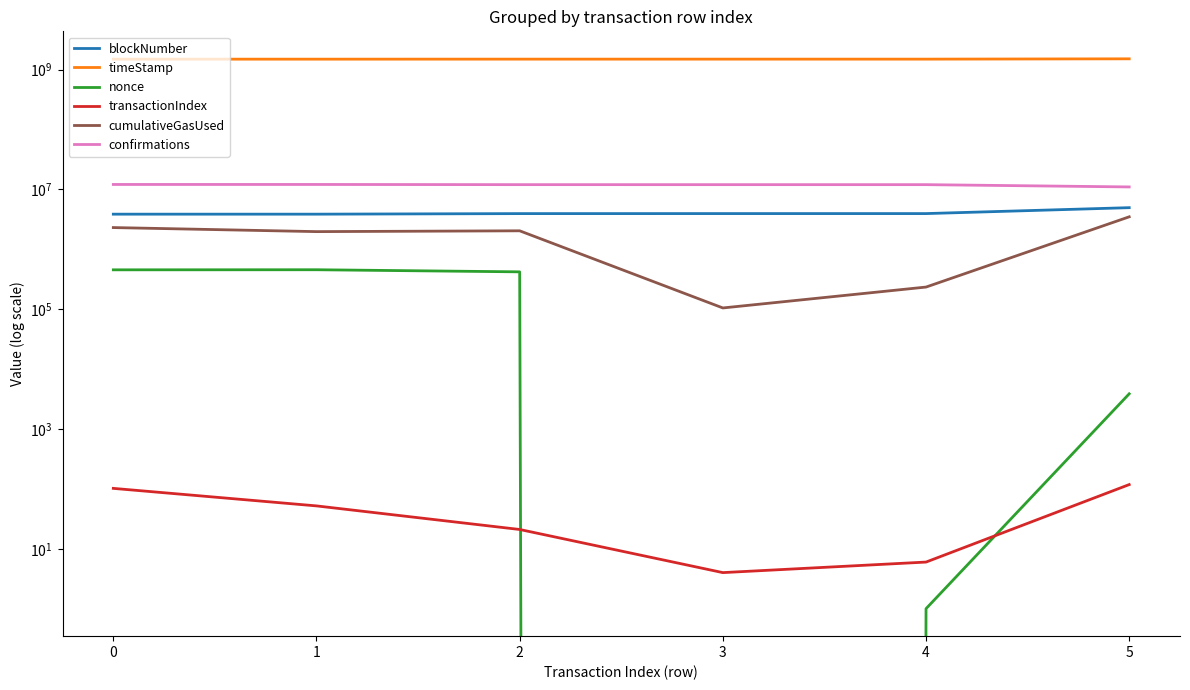

At which label is blockNumber closest to 4412824?

4